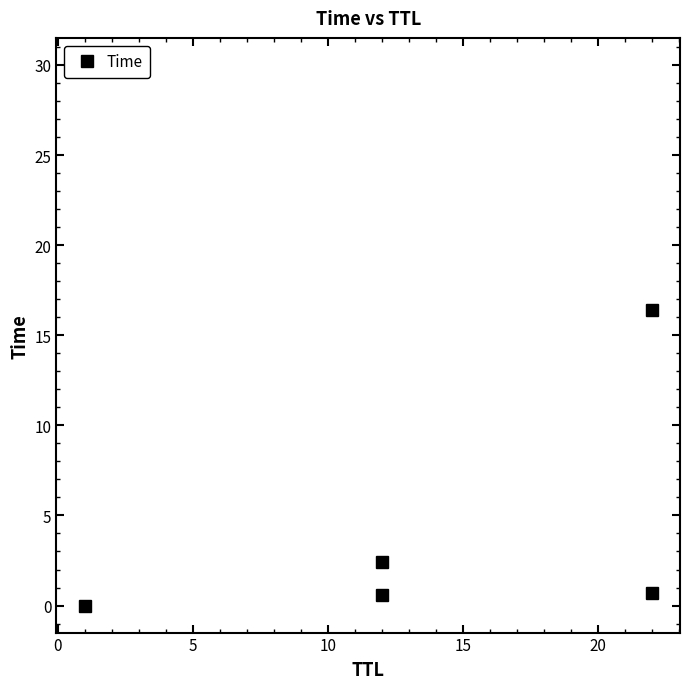

Count the number of data series in this chart.

1